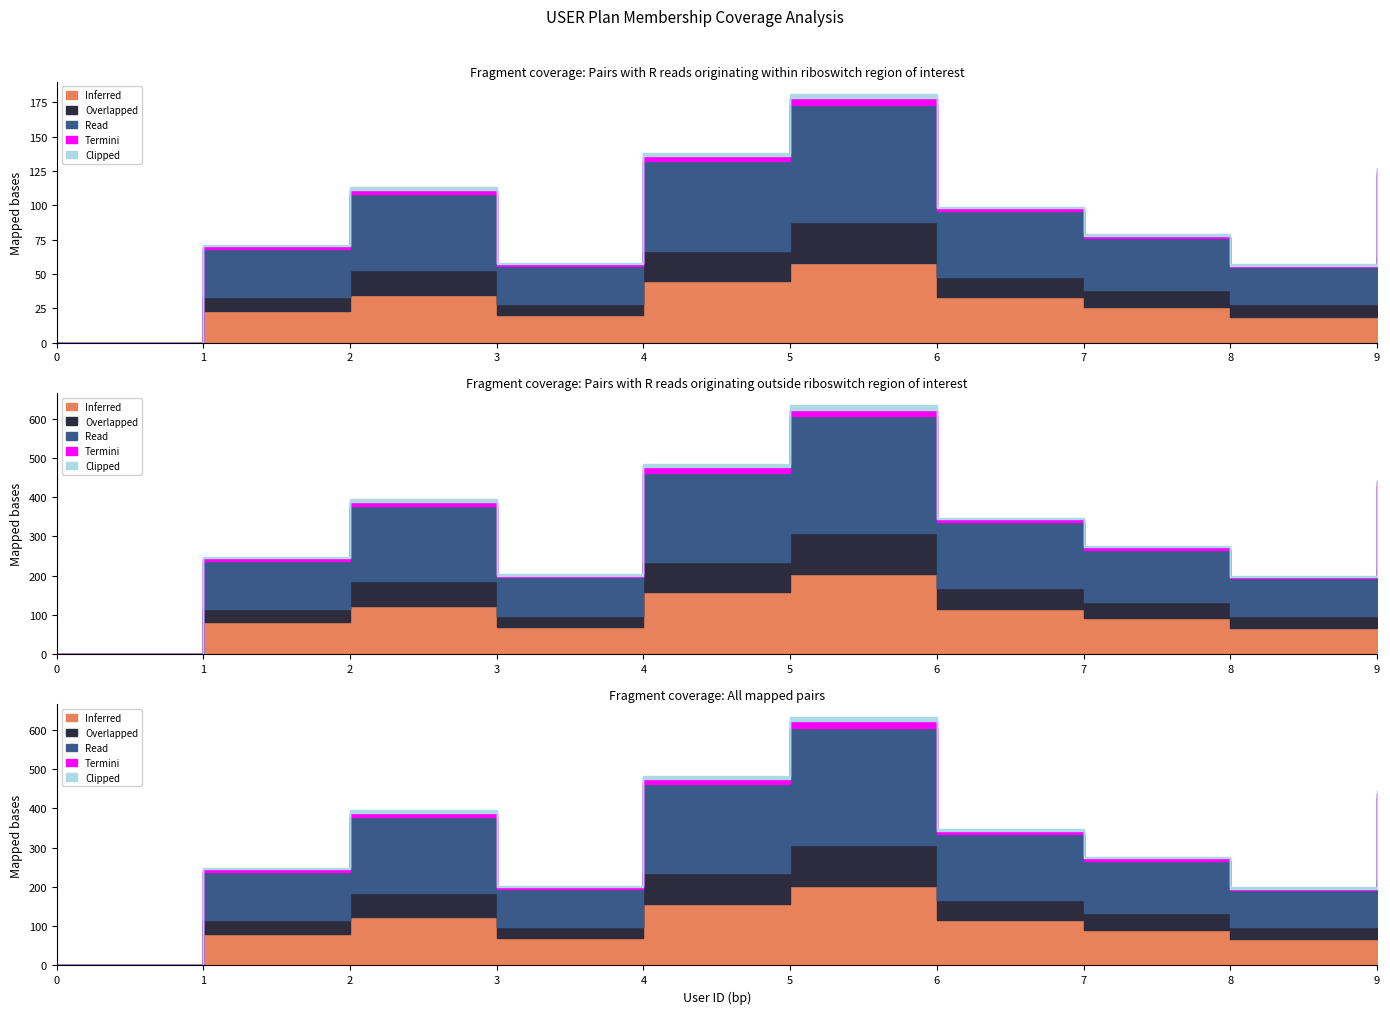

Where is the first local minimum for Overlapped?

3